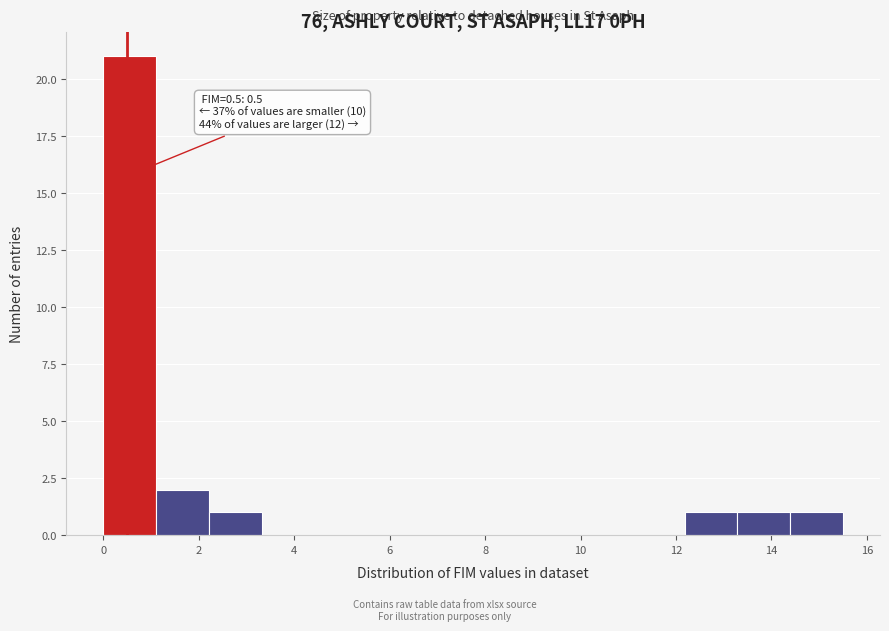

Over which range of the x-axis is the bar tallest?

0.0 to 1.2